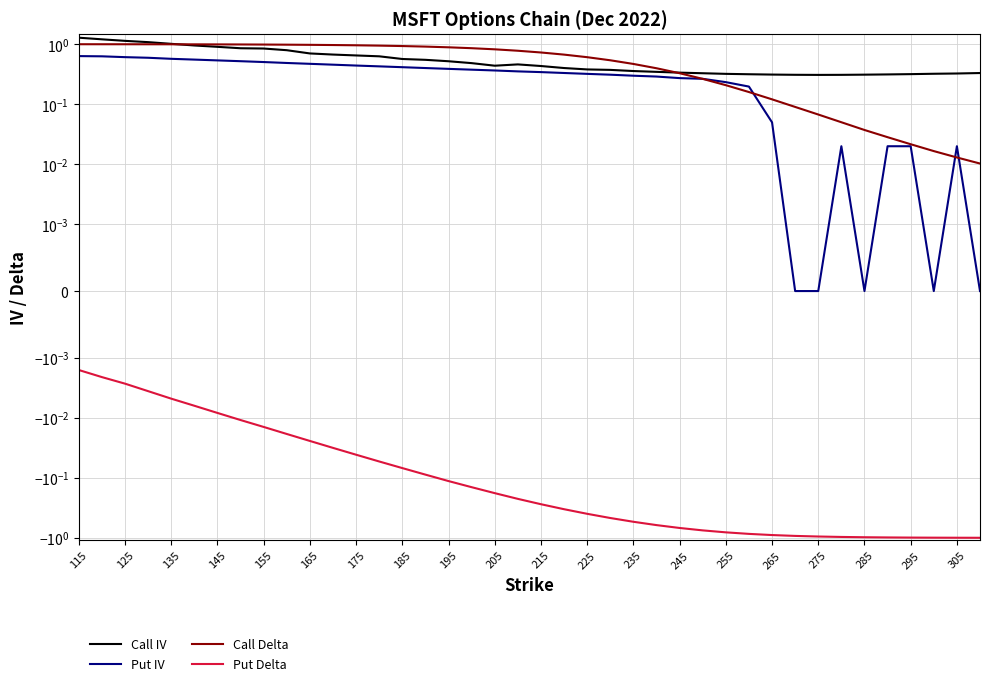

True or false: Put IV and Call IV intersect in this chart.

False